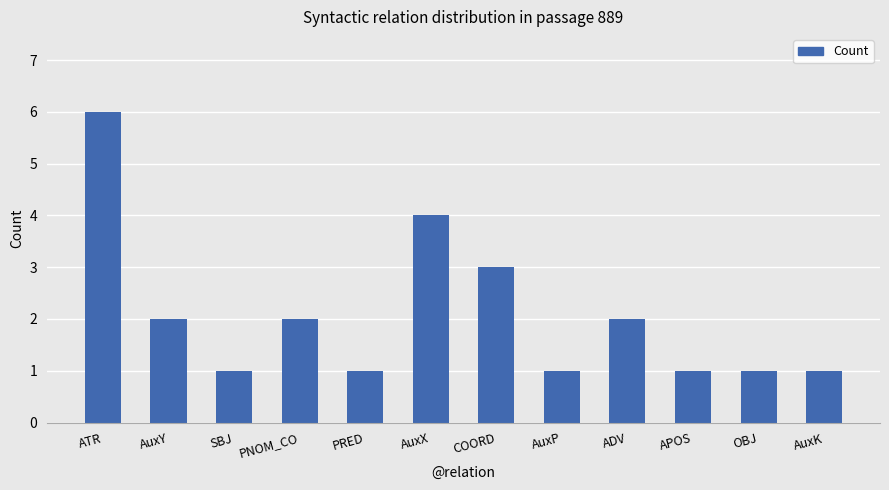

How many data points does each series have?

12